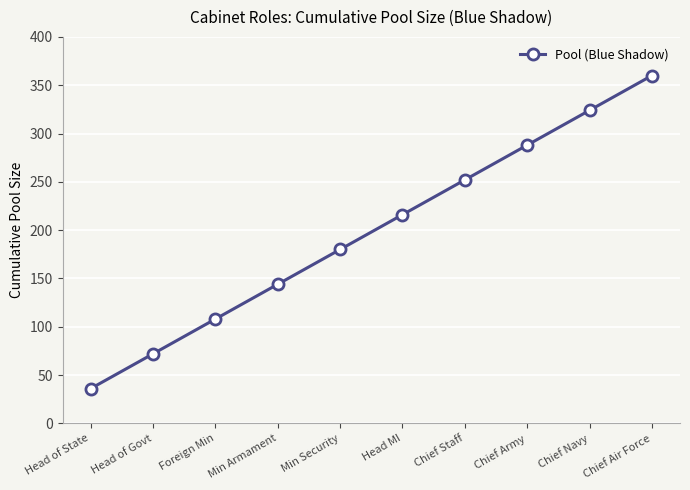

What value does the data have at Chief Navy, to the nearest 10?

320